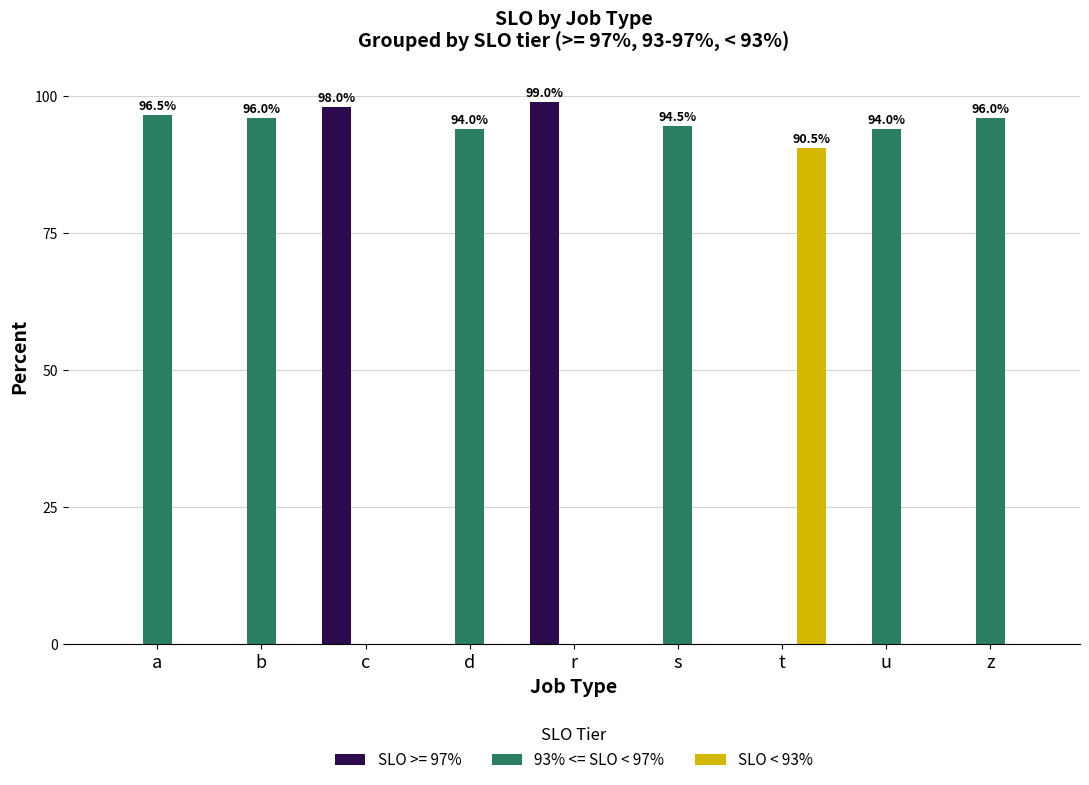

What are all the series names shown in the legend?

SLO >= 97%, 93% <= SLO < 97%, SLO < 93%